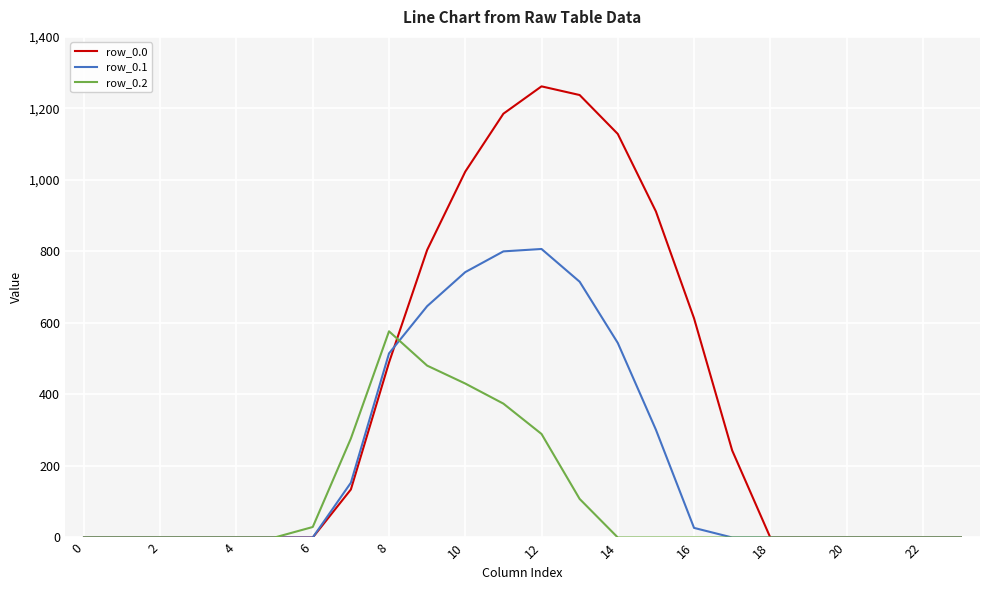

What is the maximum value shown in the chart?

1261.6